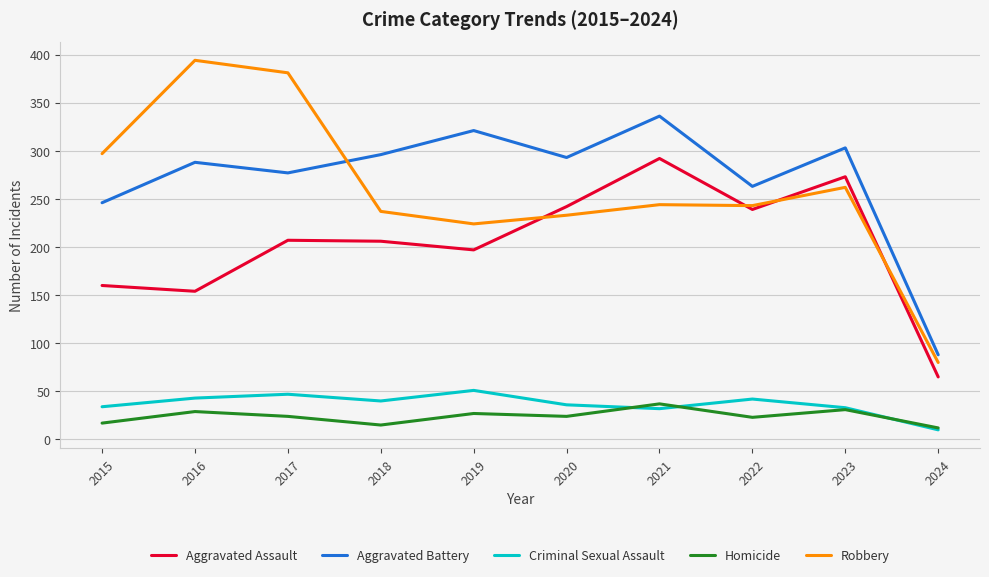

Rank the series at 2021 from lowest to highest value.

Criminal Sexual Assault, Homicide, Robbery, Aggravated Assault, Aggravated Battery